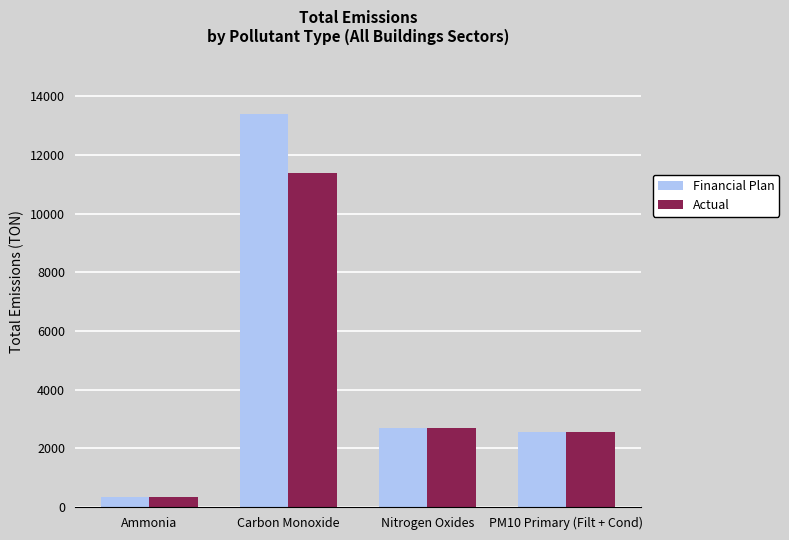

Is the value of Actual at PM10 Primary (Filt + Cond) greater than the value of Financial Plan at Carbon Monoxide?

No